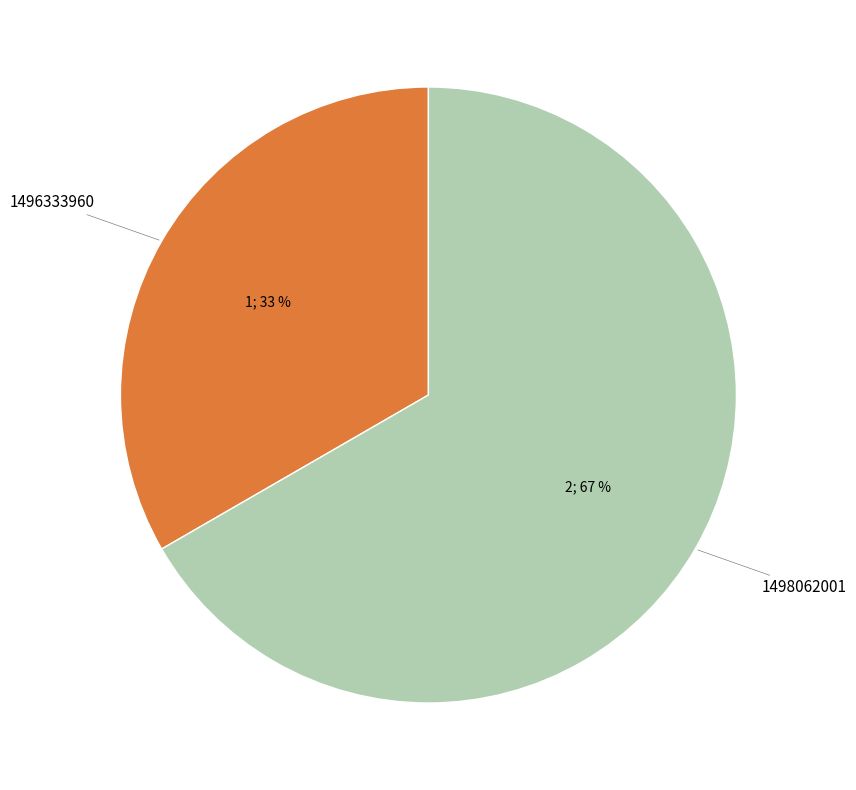

Does any single category account for the majority?

Yes